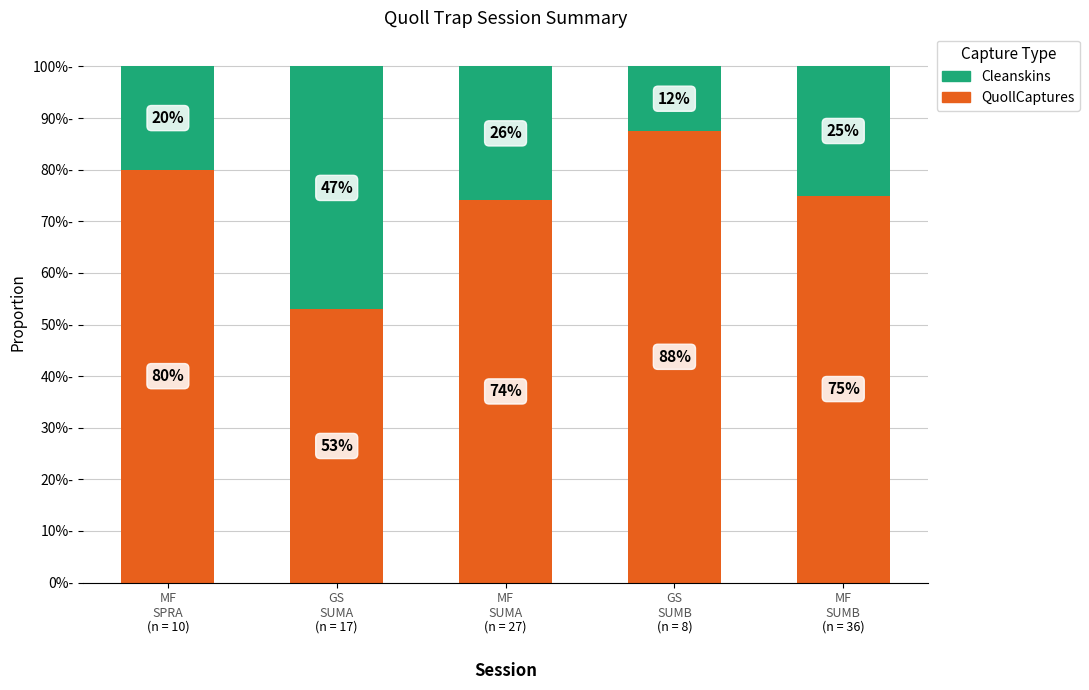

What is the value of the Cleanskins bar at the 5th from the left?

0.2